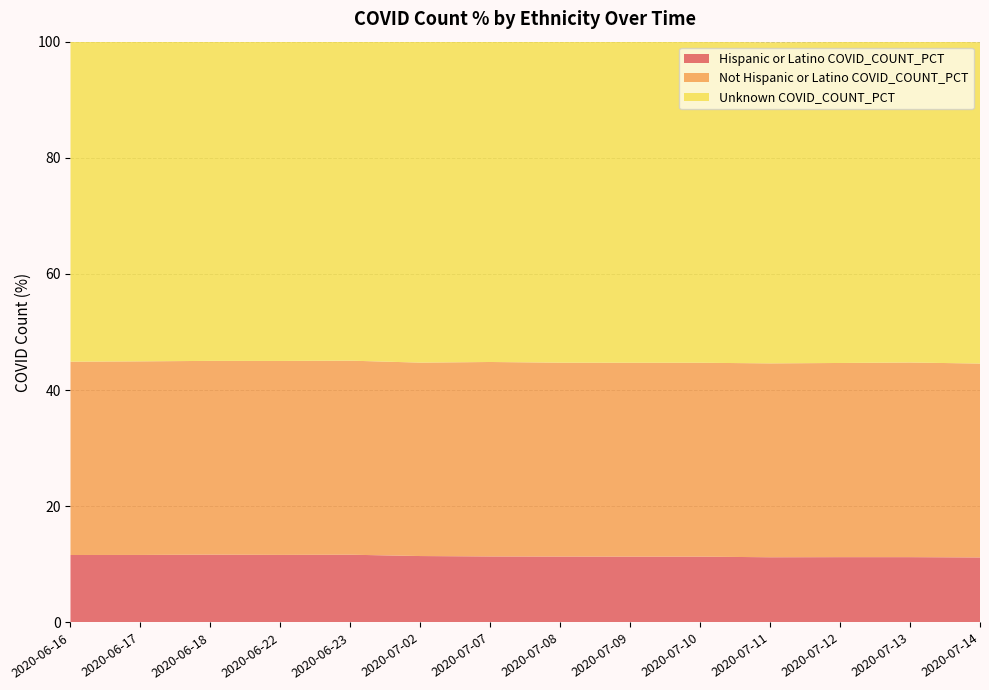

Reading left to right, transcribe all the data shown in this chart.

Hispanic or Latino COVID_COUNT_PCT: 2020-06-16=11.6	2020-06-17=11.6	2020-06-18=11.7	2020-06-22=11.6	2020-06-23=11.7	2020-07-02=11.4	2020-07-07=11.4	2020-07-08=11.3	2020-07-09=11.3	2020-07-10=11.3	2020-07-11=11.2	2020-07-12=11.2	2020-07-13=11.2	2020-07-14=11.2
Not Hispanic or Latino COVID_COUNT_PCT: 2020-06-16=33.3	2020-06-17=33.3	2020-06-18=33.4	2020-06-22=33.4	2020-06-23=33.4	2020-07-02=33.3	2020-07-07=33.5	2020-07-08=33.4	2020-07-09=33.4	2020-07-10=33.4	2020-07-11=33.4	2020-07-12=33.4	2020-07-13=33.5	2020-07-14=33.4
Unknown COVID_COUNT_PCT: 2020-06-16=55.1	2020-06-17=55.0	2020-06-18=55.0	2020-06-22=55.0	2020-06-23=54.9	2020-07-02=55.3	2020-07-07=55.2	2020-07-08=55.3	2020-07-09=55.3	2020-07-10=55.3	2020-07-11=55.3	2020-07-12=55.3	2020-07-13=55.3	2020-07-14=55.3